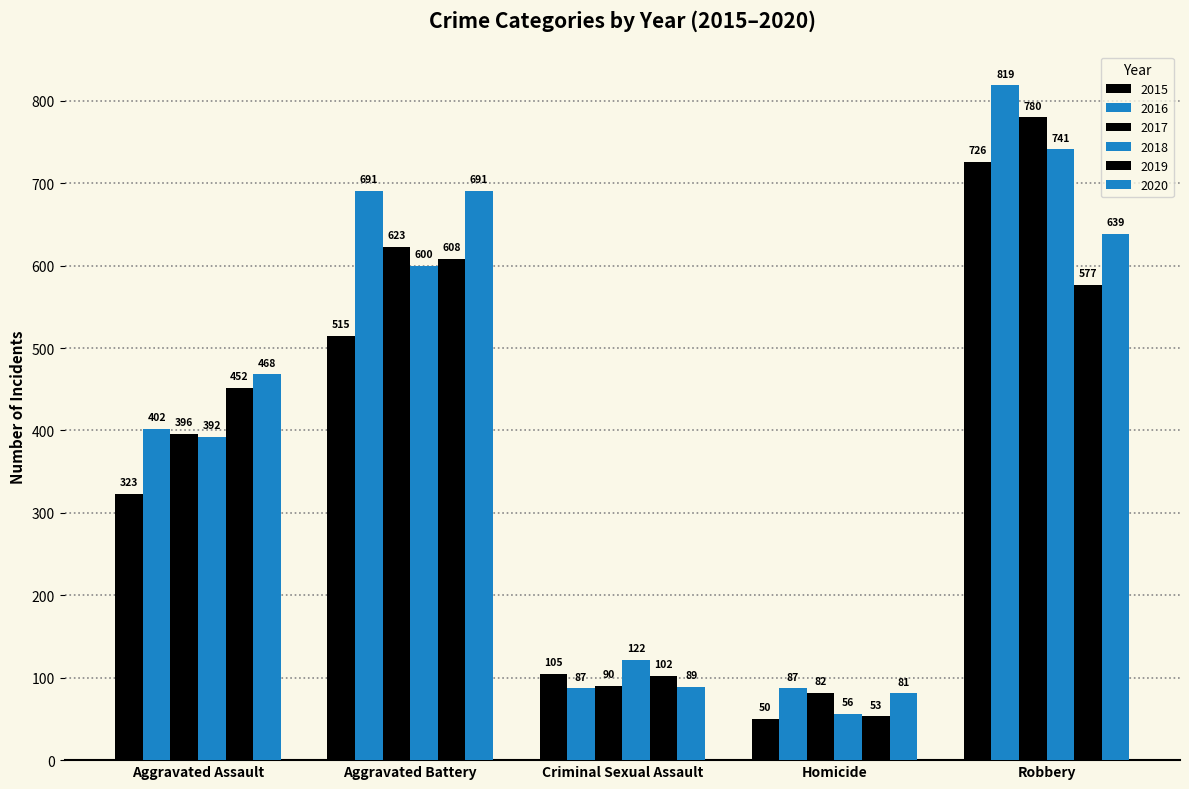

Which has a higher value, Aggravated Battery or Aggravated Assault?

Aggravated Battery